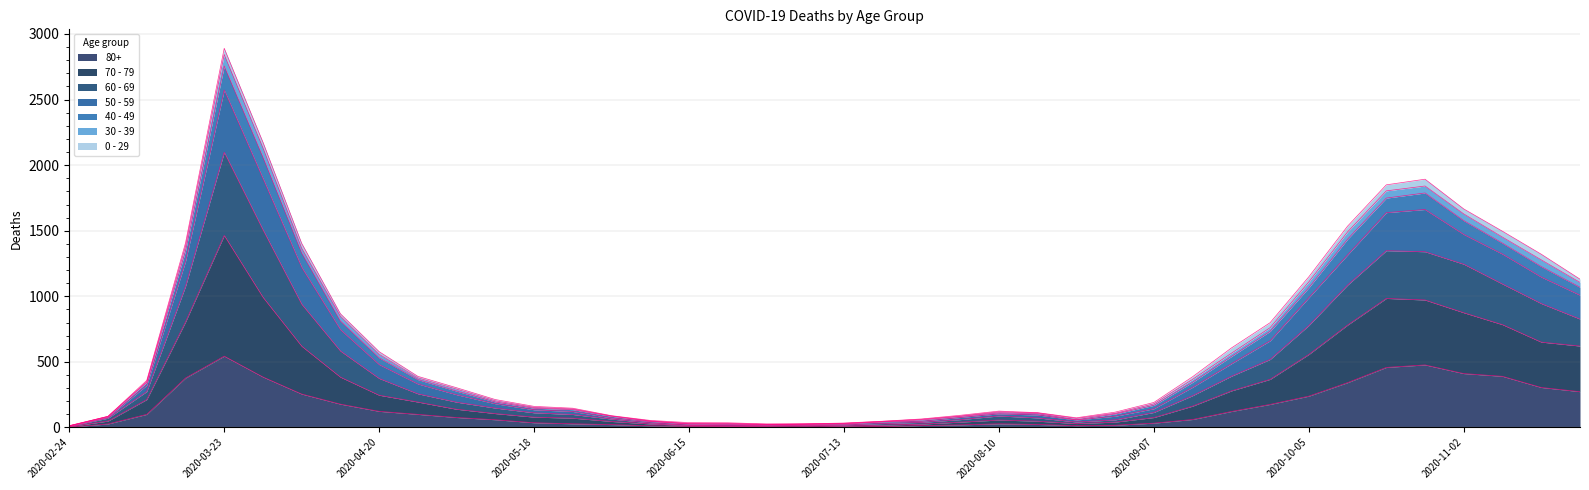

Where is 30 - 39 nearest to the value 1452?

2020-11-09